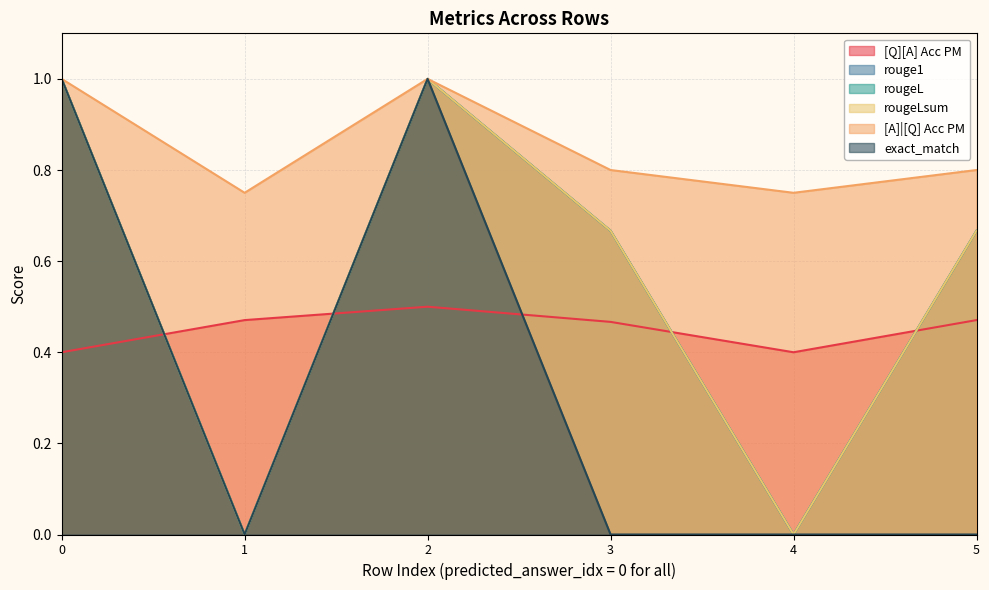

Does the chart have visible grid lines?

Yes